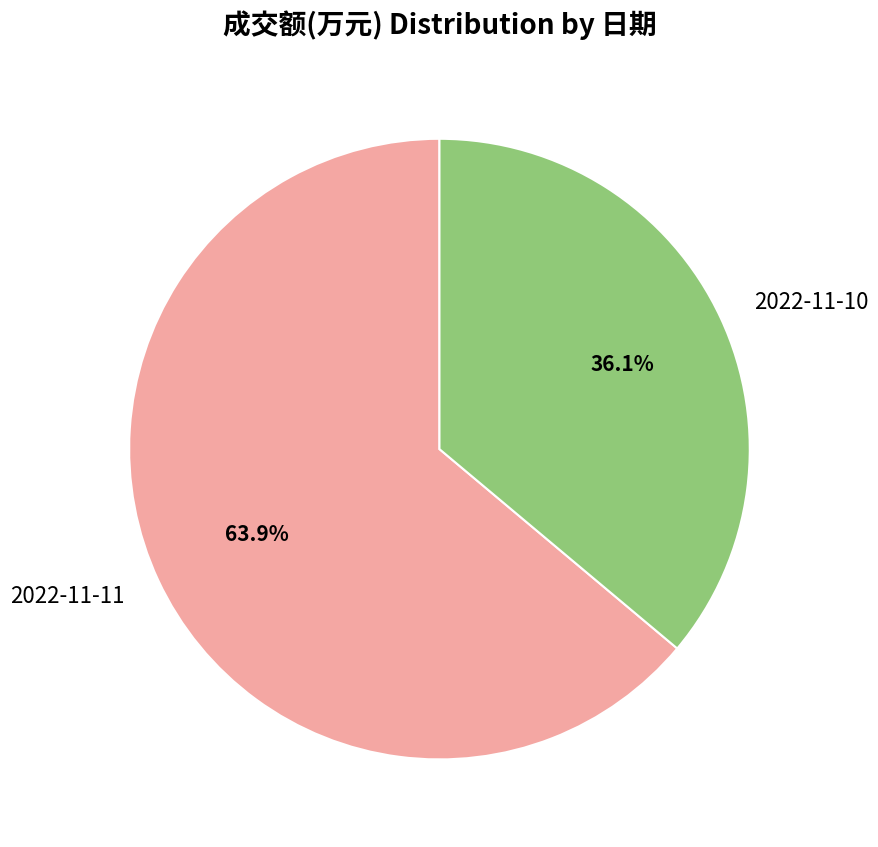

Is there any slice that represents more than half of the pie?

Yes